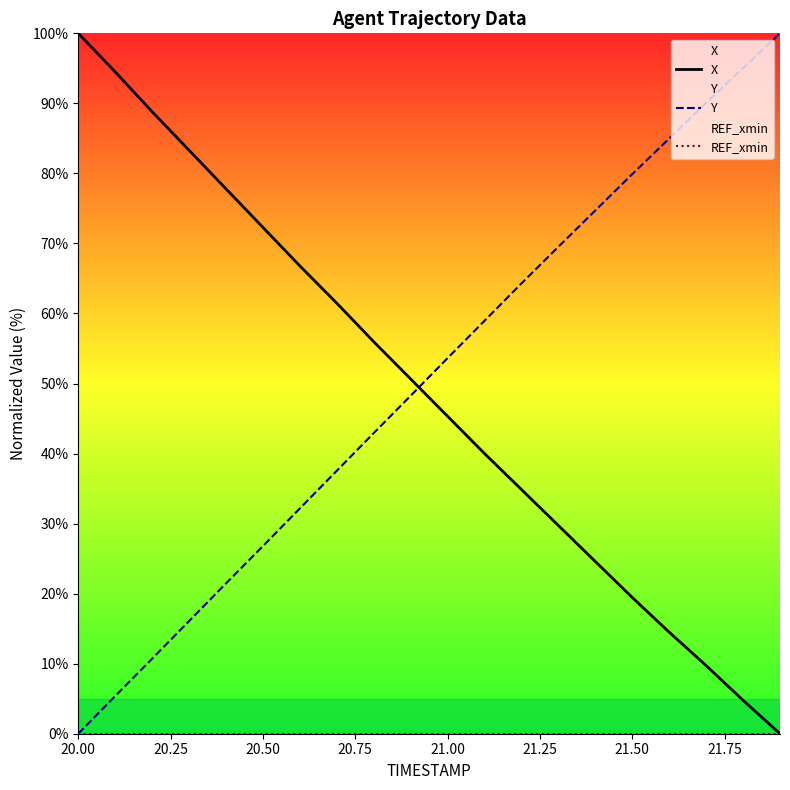

At which label does Y reach its minimum?

20.00